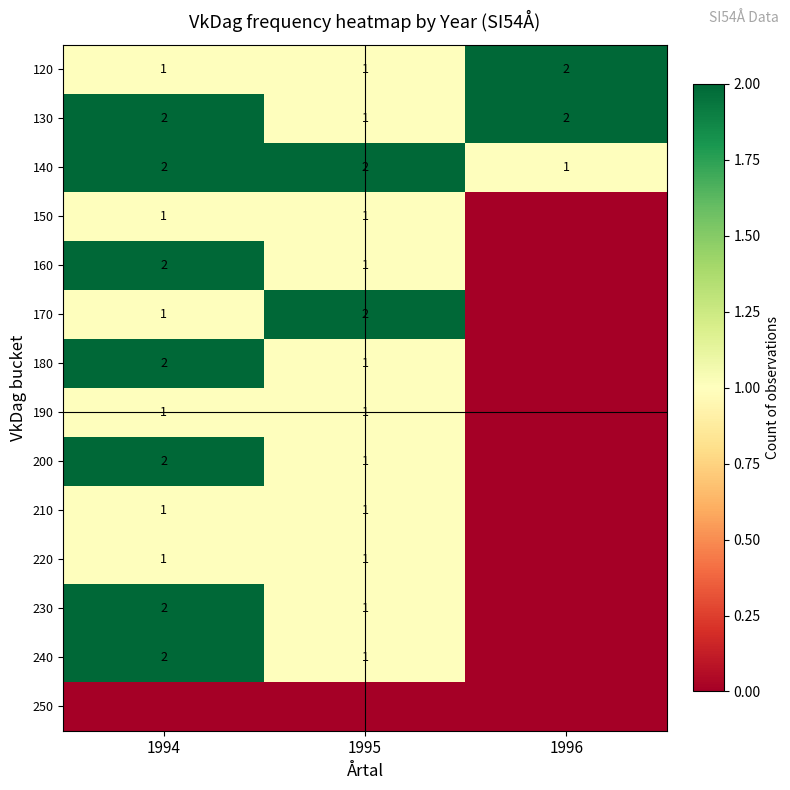

What is the greatest value displayed?

2